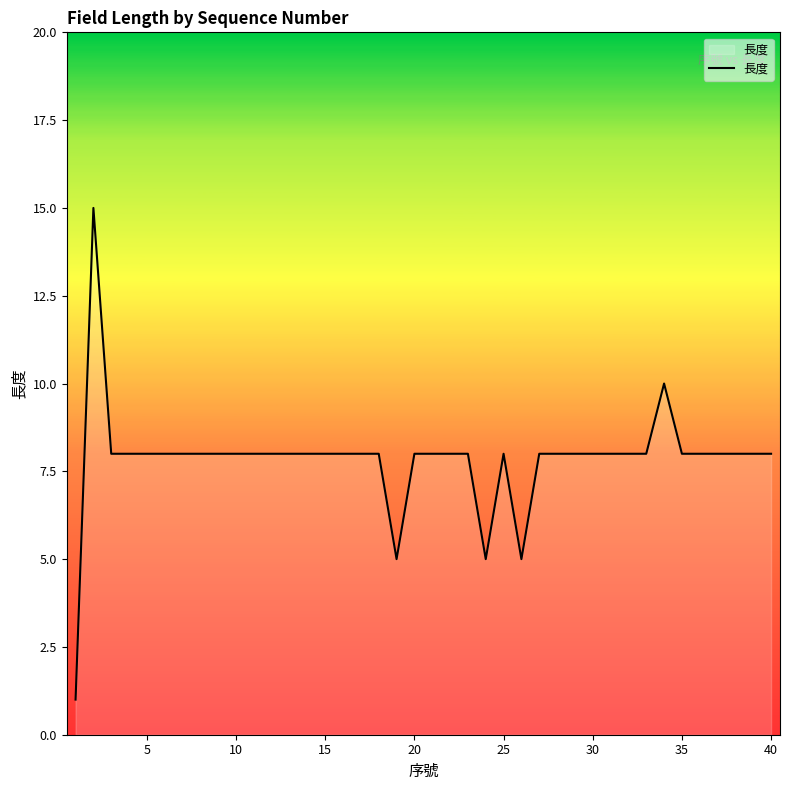

What is the maximum value shown in the chart?

15